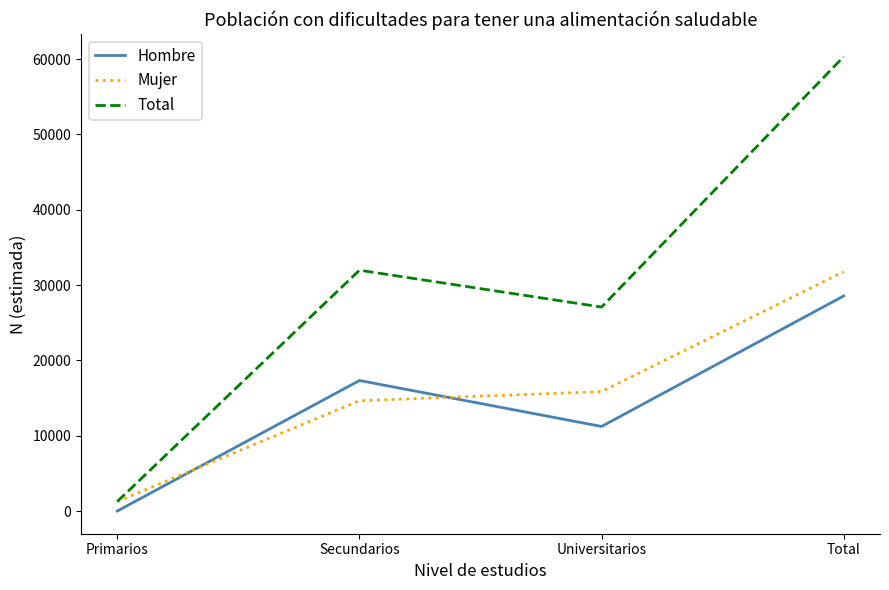

What is the sum of all Total values?

120650